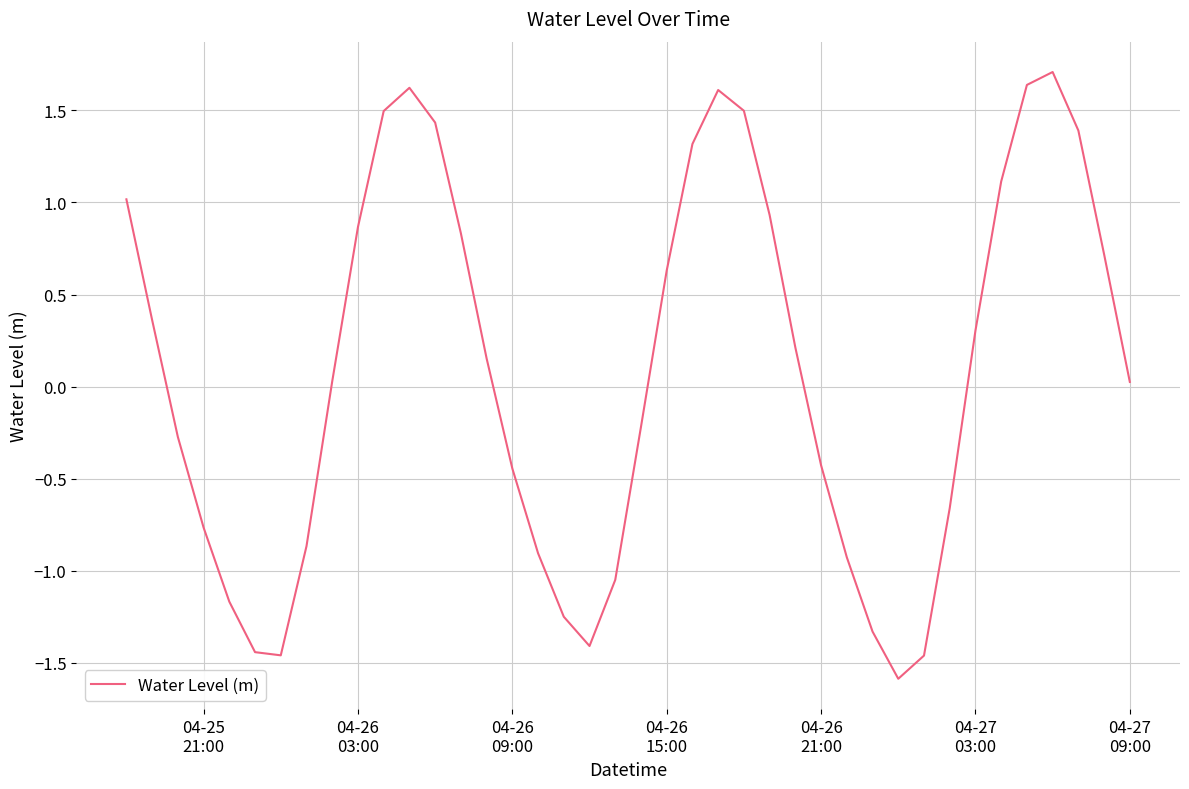

True or false: there are more than 2 points higher than both neighbors.

True